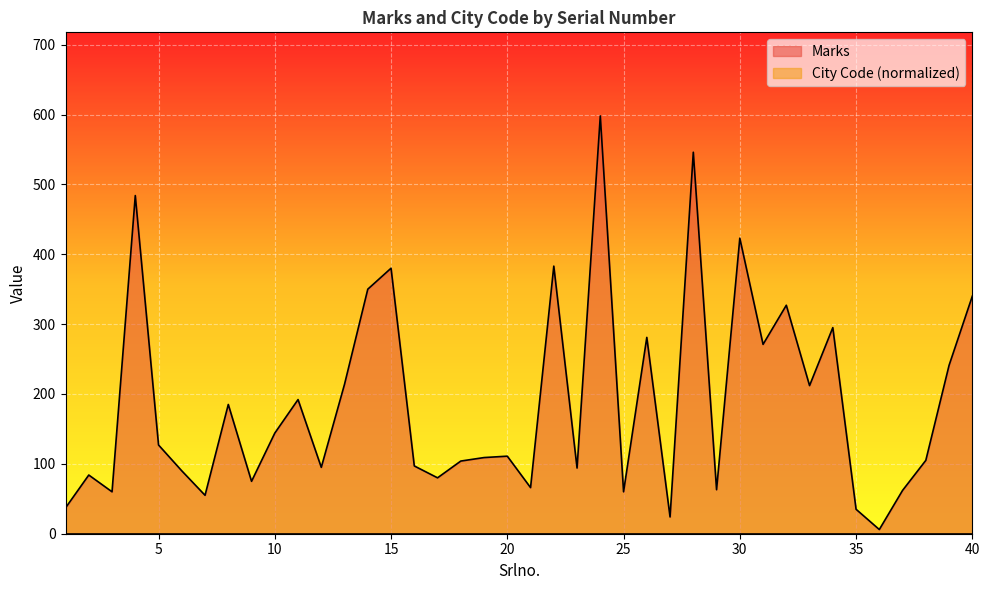

True or false: the data has more than 2 interior local peaks.

True